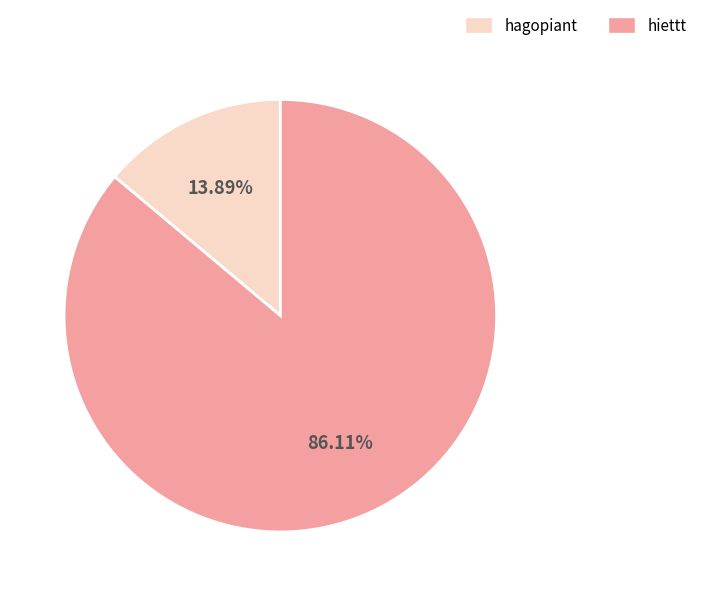

What percentage is the hagopiant slice, to the nearest percent?

14%